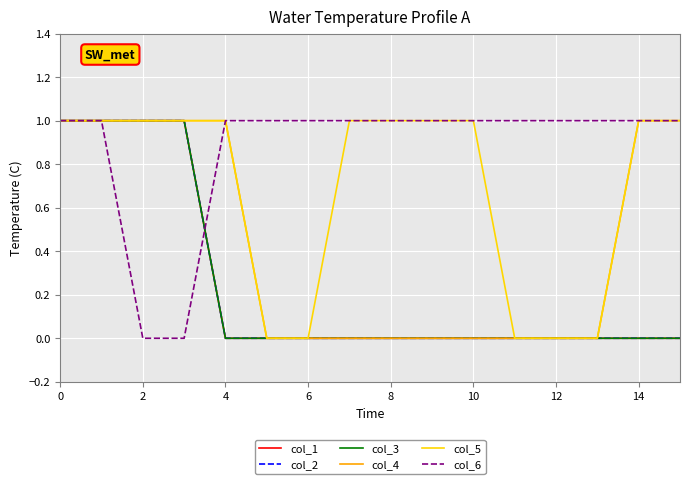

True or false: col_2 and col_1 intersect in this chart.

False